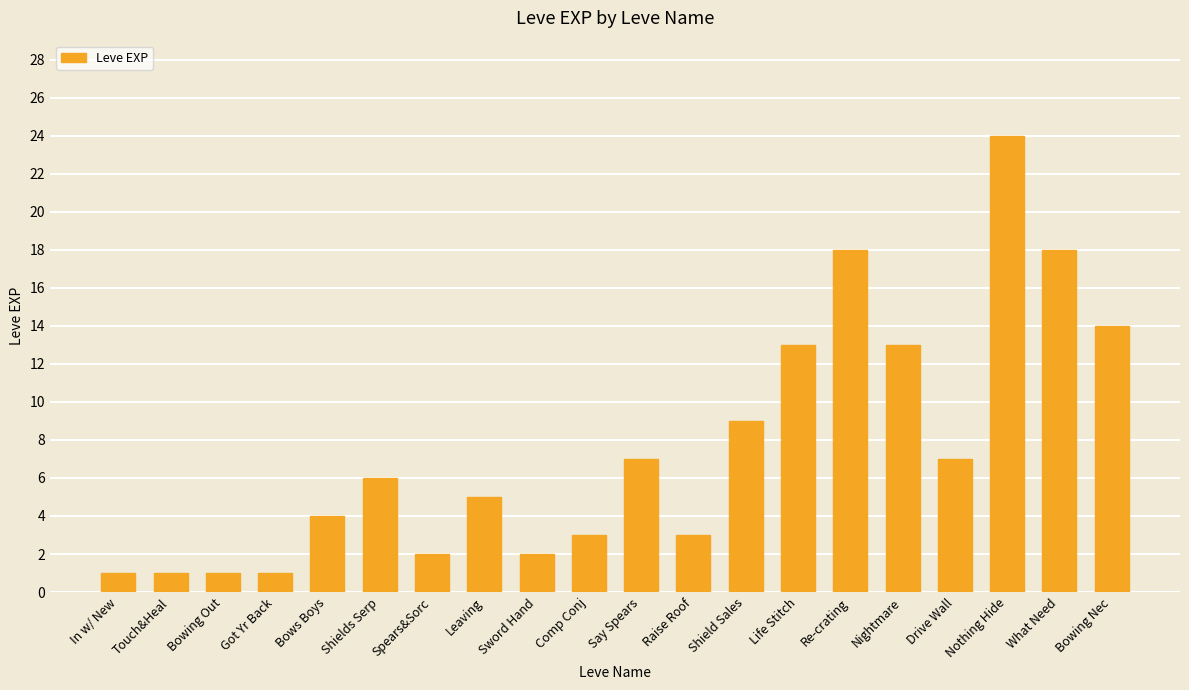

What is the maximum value shown in the chart?

24